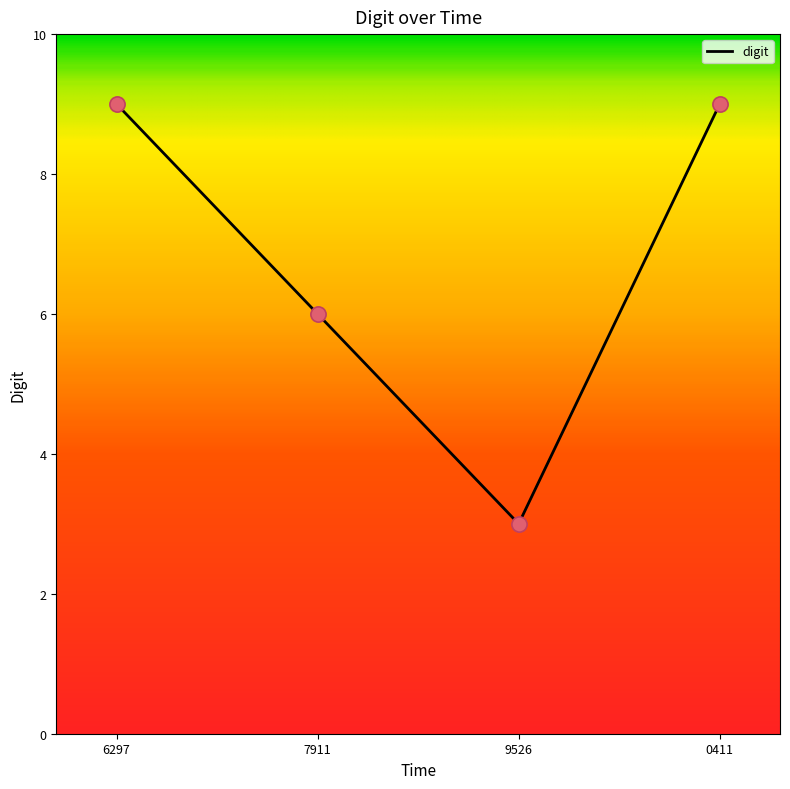

Approximately how many times larger is the value at 9526 compared to 0411?

0.3